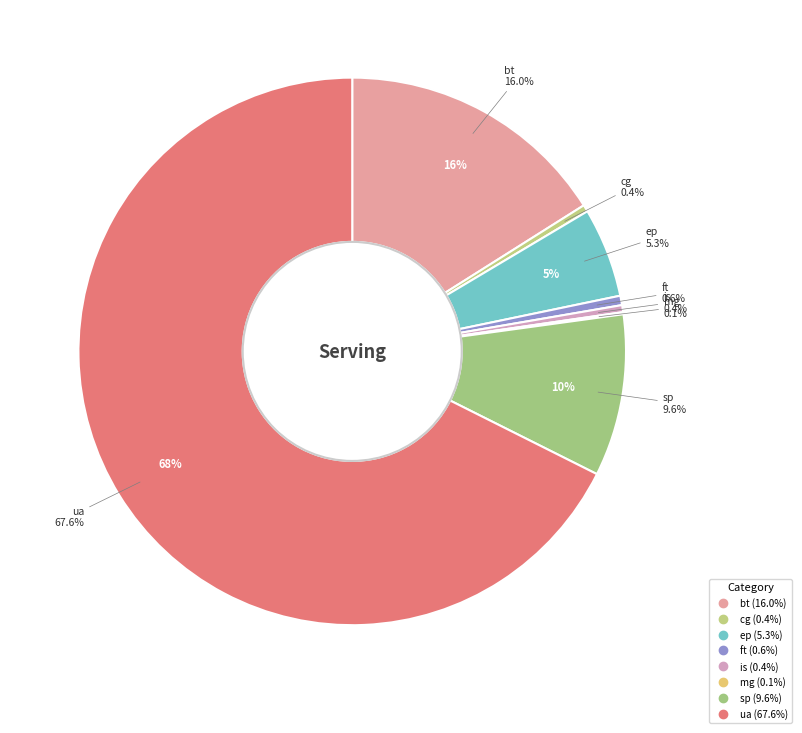

Is it true that bt is 16% of the pie?

True